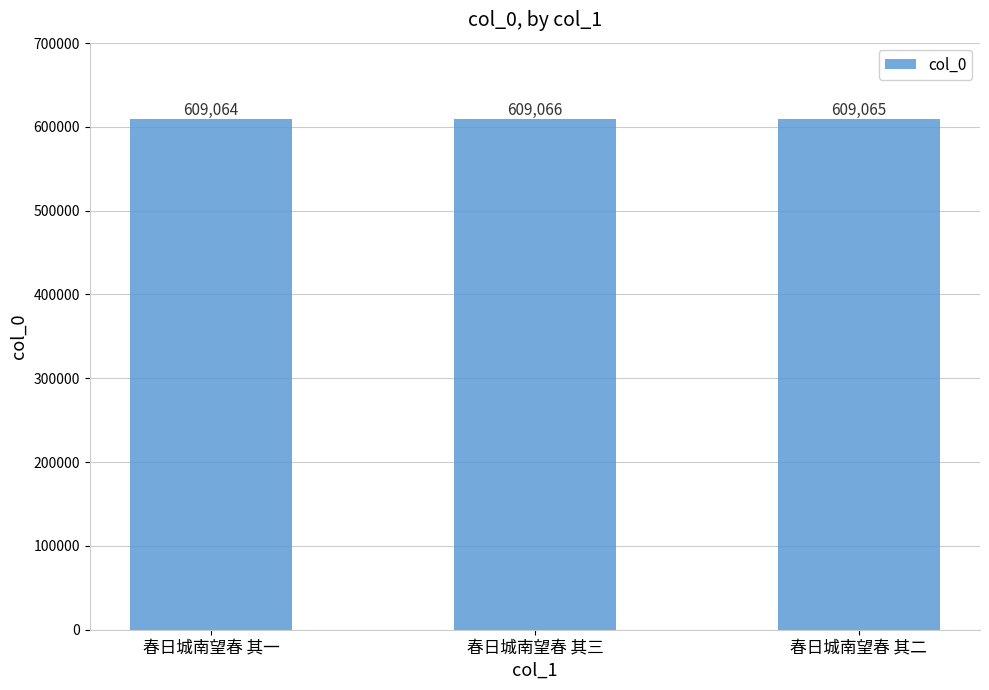

List the labels in order of value, largest first.

春日城南望春 其三, 春日城南望春 其二, 春日城南望春 其一